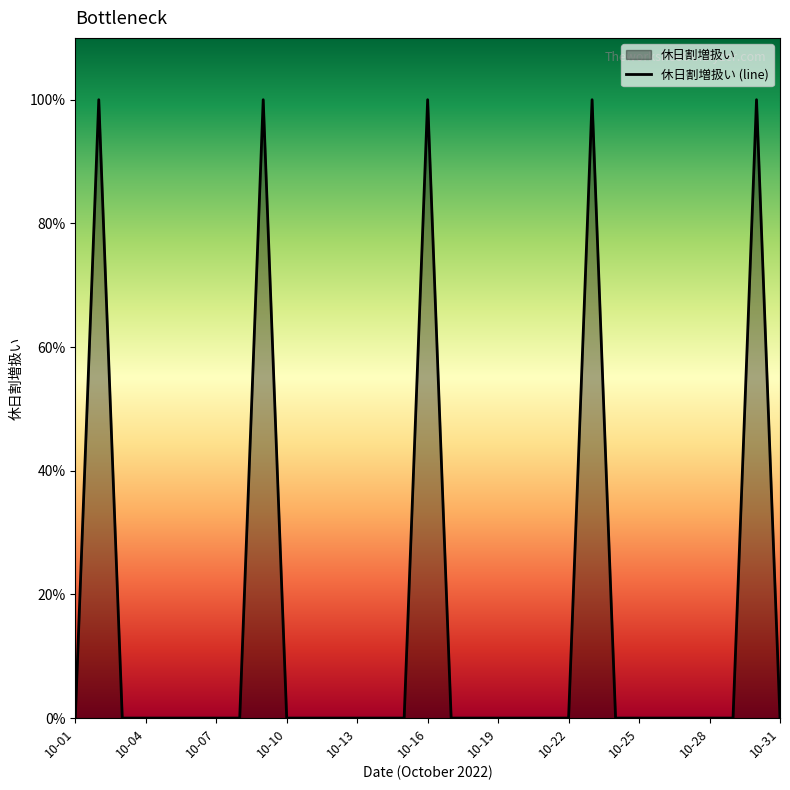

List the labels in order of value, largest first.

10-02, 10-09, 10-16, 10-23, 10-30, 10-01, 10-03, 10-04, 10-05, 10-06, 10-07, 10-08, 10-10, 10-11, 10-12, 10-13, 10-14, 10-15, 10-17, 10-18, 10-19, 10-20, 10-21, 10-22, 10-24, 10-25, 10-26, 10-27, 10-28, 10-29, 10-31